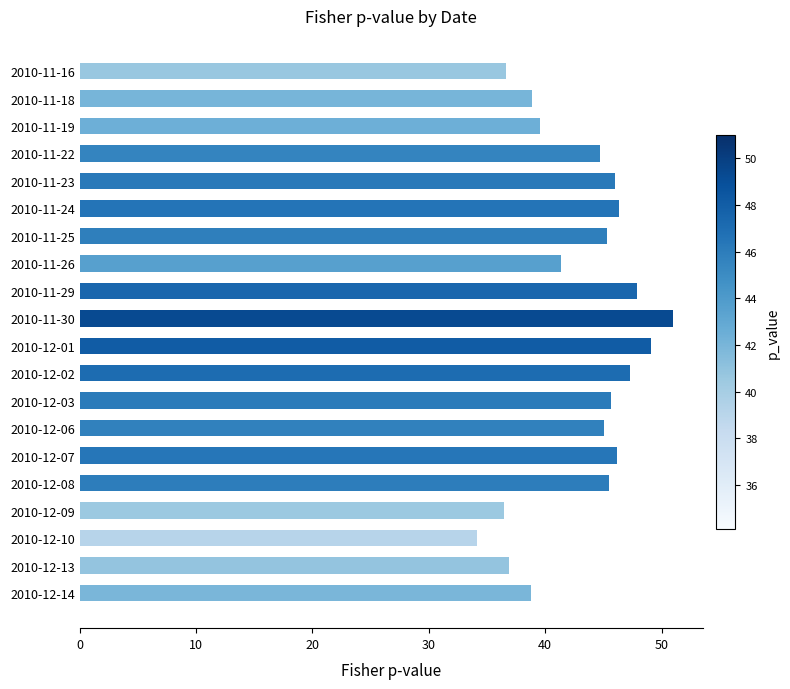

What is the difference between the maximum and minimum values?

16.9